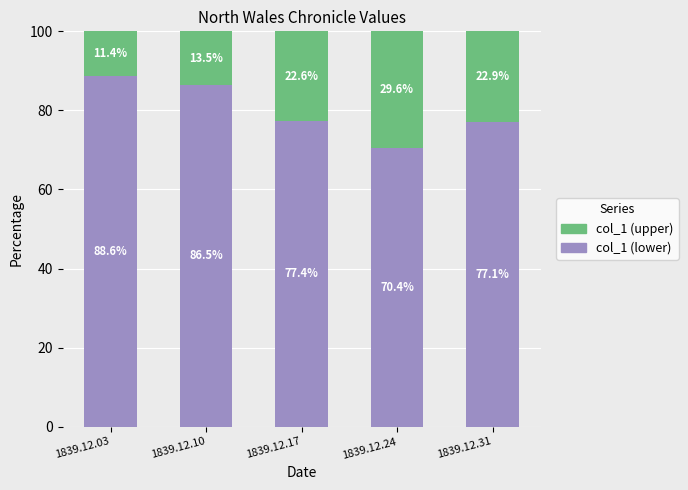

At which label does col_1 (lower) reach its peak?

1839.12.03